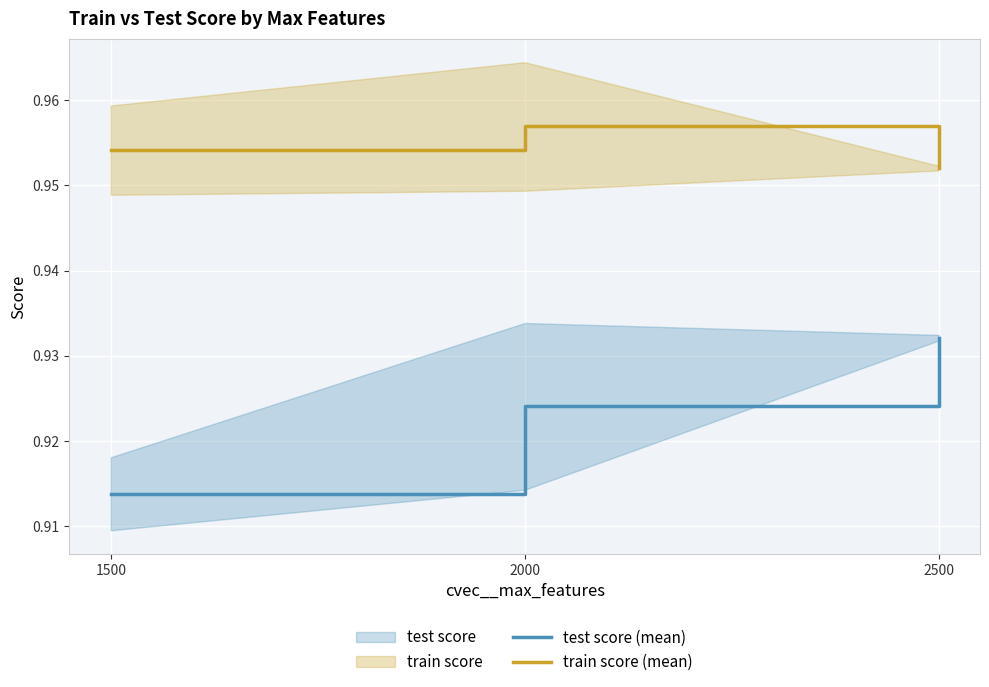

Is this an area chart (filled region under the line)?

No